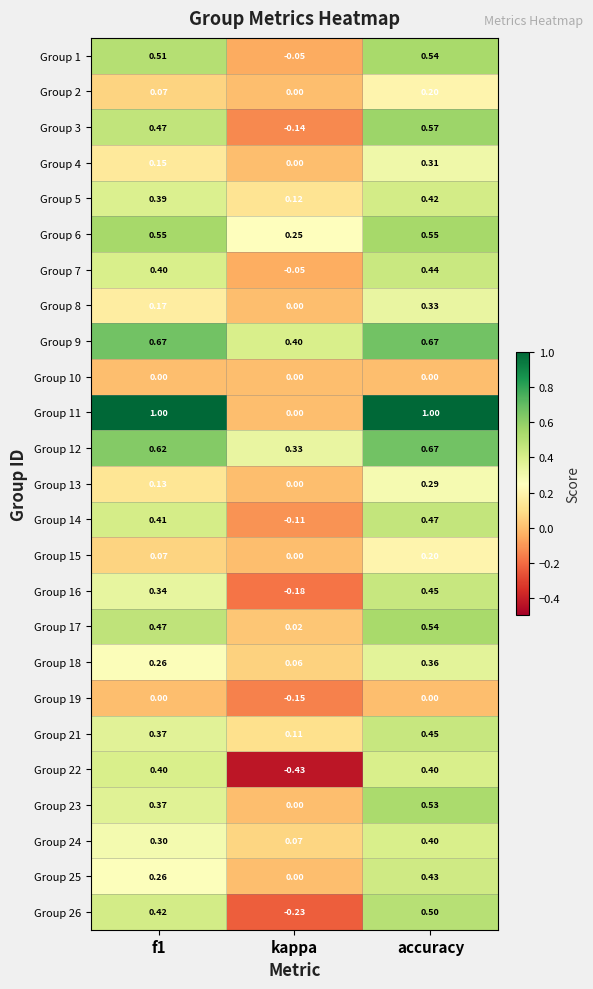

Which category has the lowest value across all series?

kappa